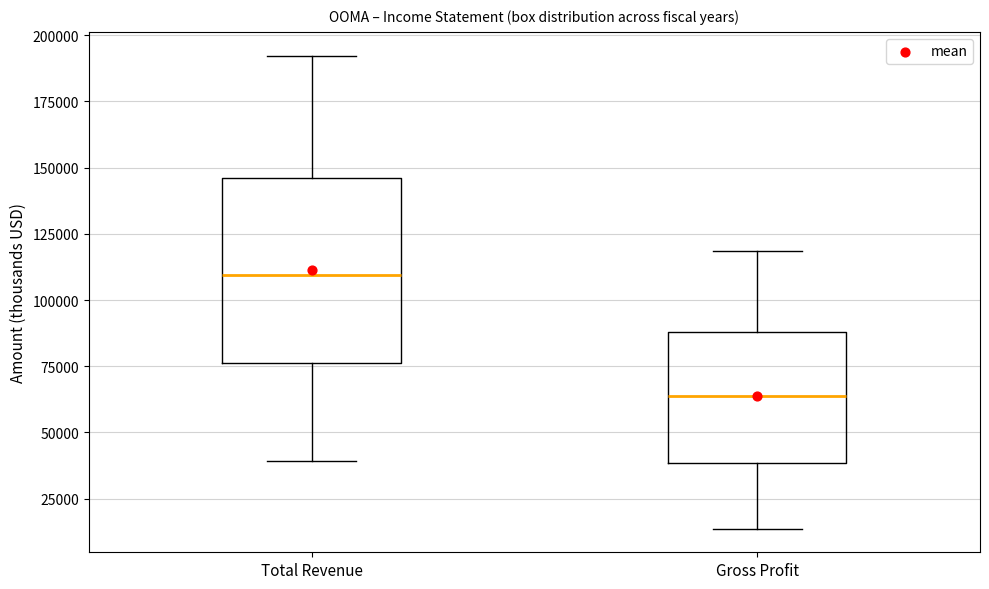

Reading left to right, transcribe this box plot: for each box, give where its median line is, the range the box spans, and where its two whiskers end, as read against the y-axis. The values are not printed on the chart, so give them approximately, as read against the axis.

Total Revenue: median 110000, box 75000 to 145000, whiskers 40000 to 190000
Gross Profit: median 65000, box 40000 to 90000, whiskers 15000 to 120000